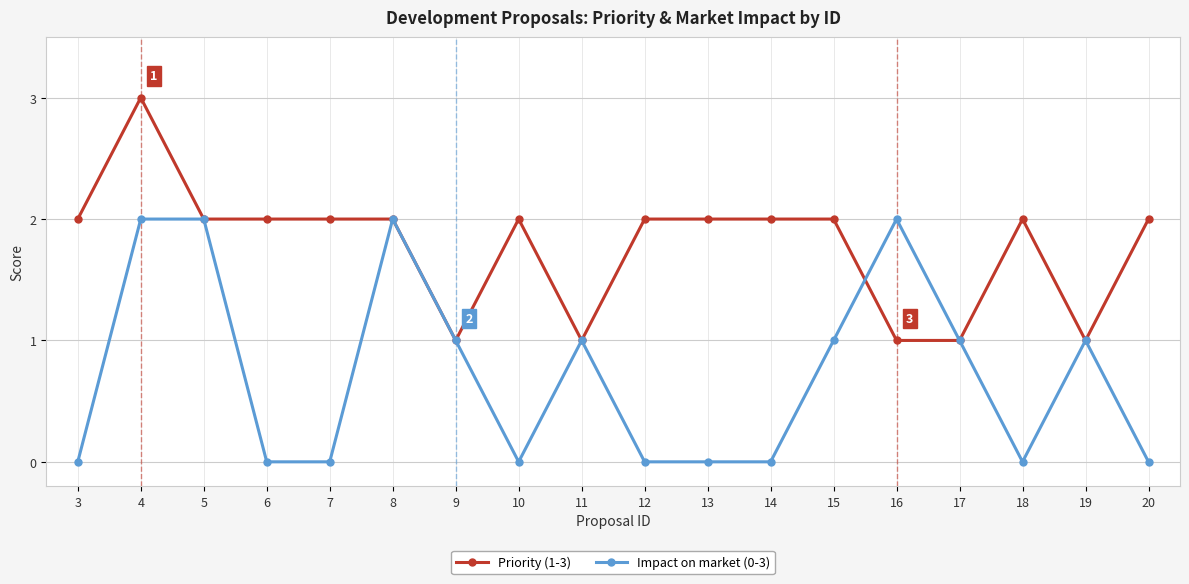

What is the sum of the Impact on market (0-3) values at 18 and 8?

2